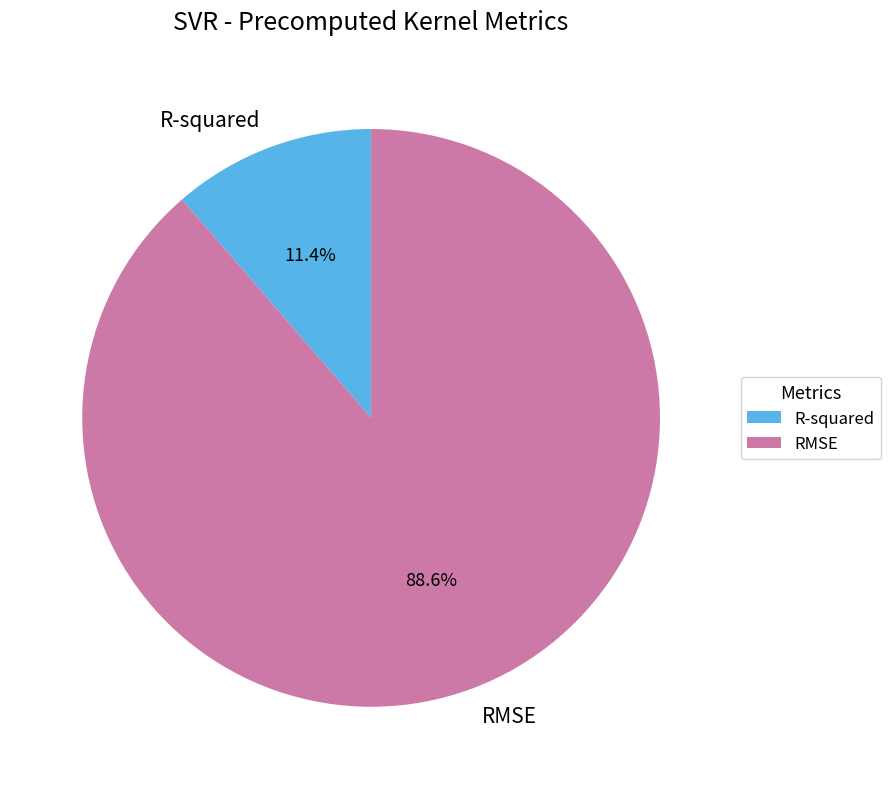

To the nearest percent, what is the difference between the largest and smallest slice percentages?

77%